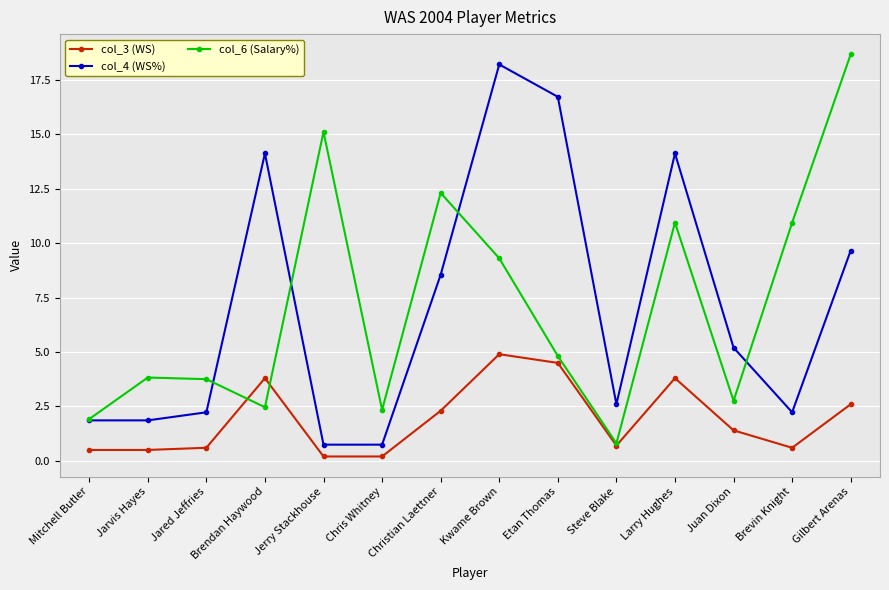

What is the highest value of the col_6 (Salary%) series?

18.7